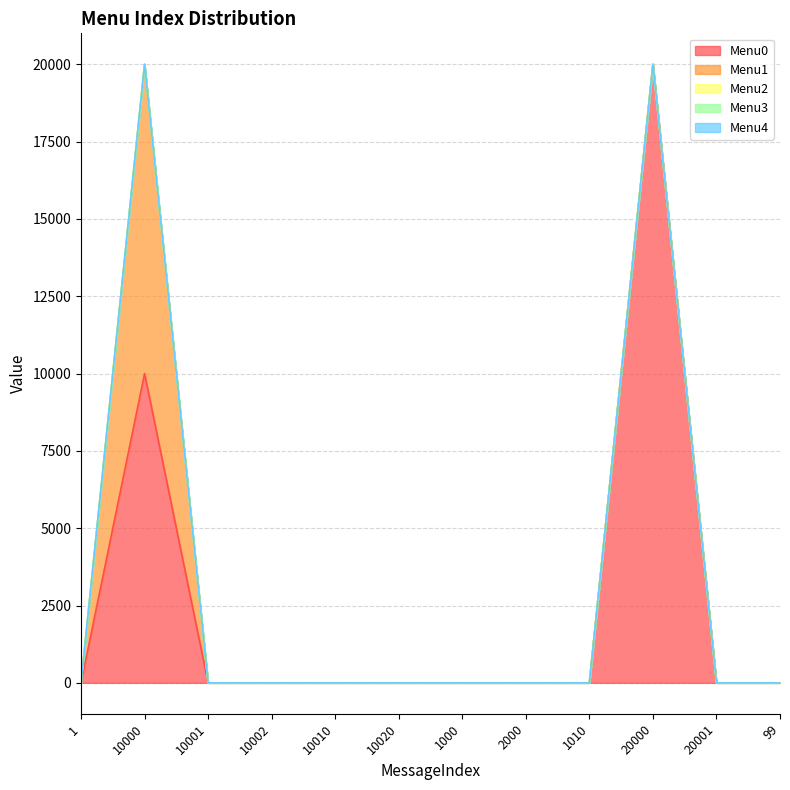

True or false: Menu1 and Menu4 intersect in this chart.

False